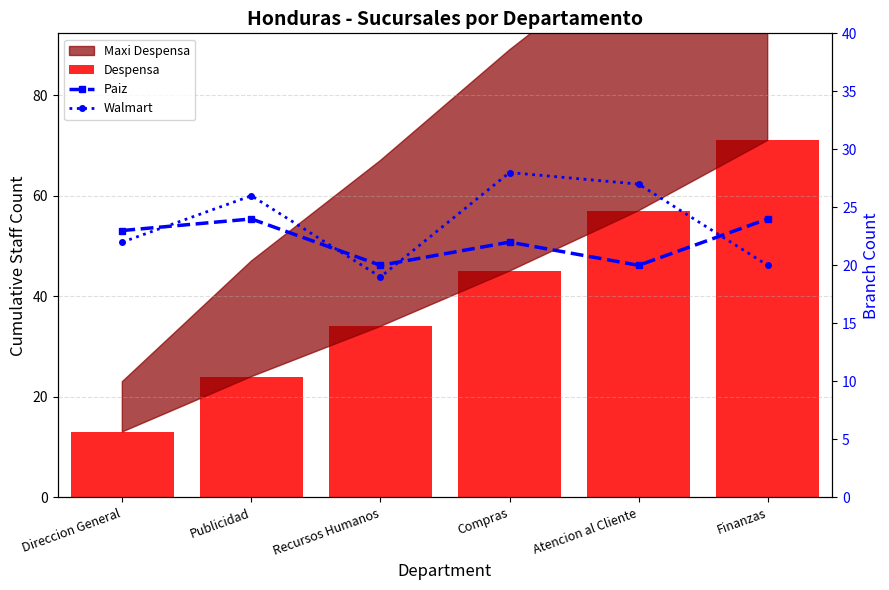

Between Atencion al Cliente and Finanzas, which is larger?

Finanzas